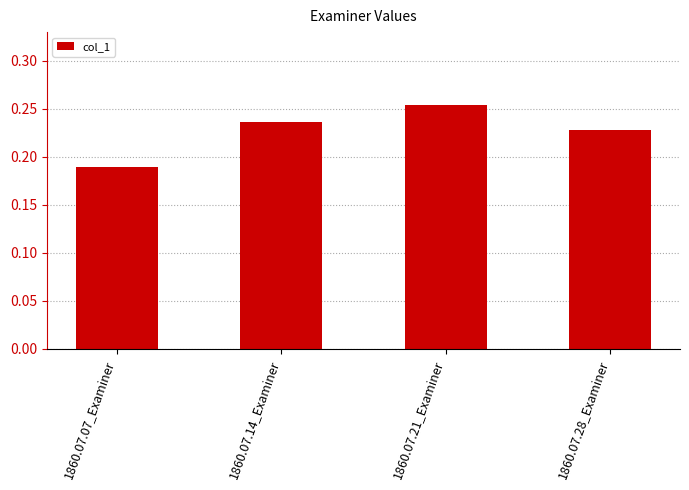

What is the label of the 2nd bar from the left?

1860.07.14_Examiner